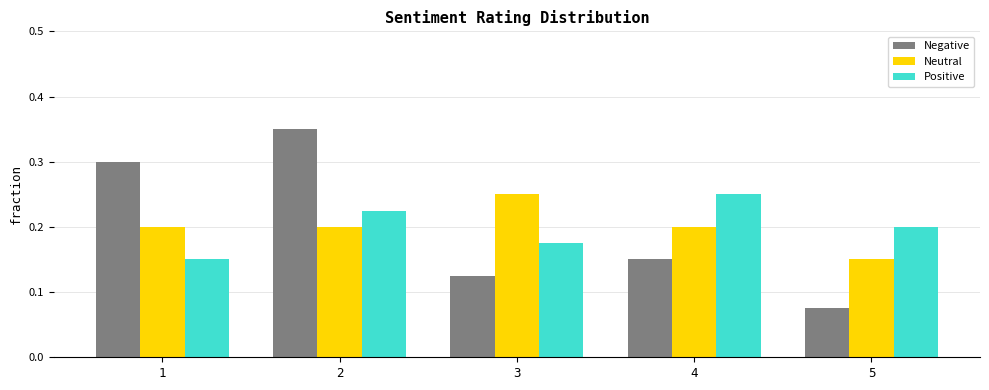

How many categories are shown in the chart?

5